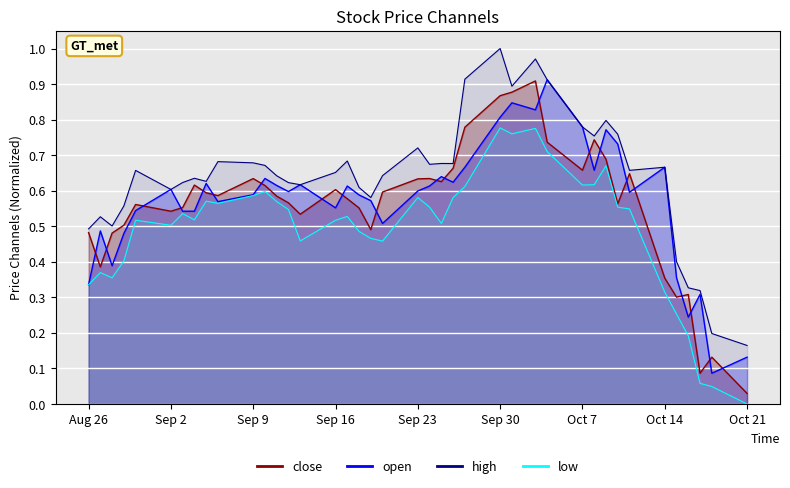

Which has a higher value, 2024-09-23 or 2024-09-04?

2024-09-23